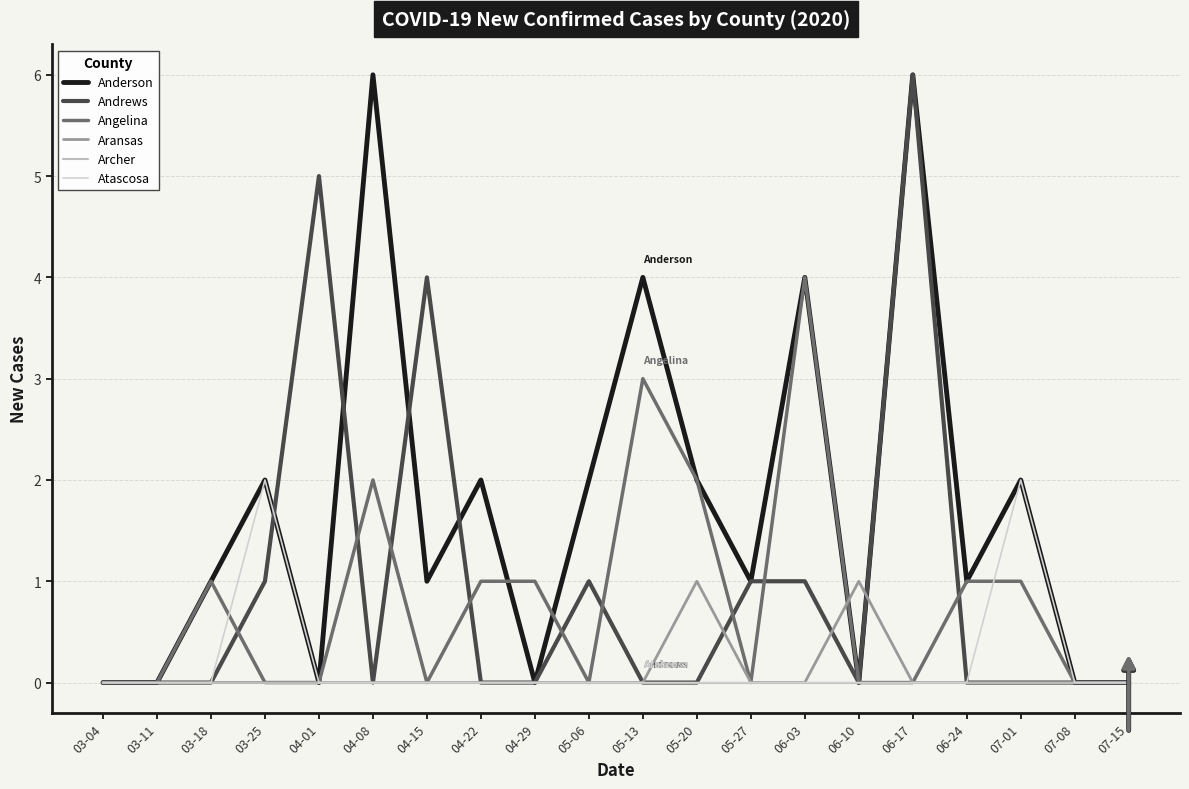

At which label does Andrews reach its peak?

06-17